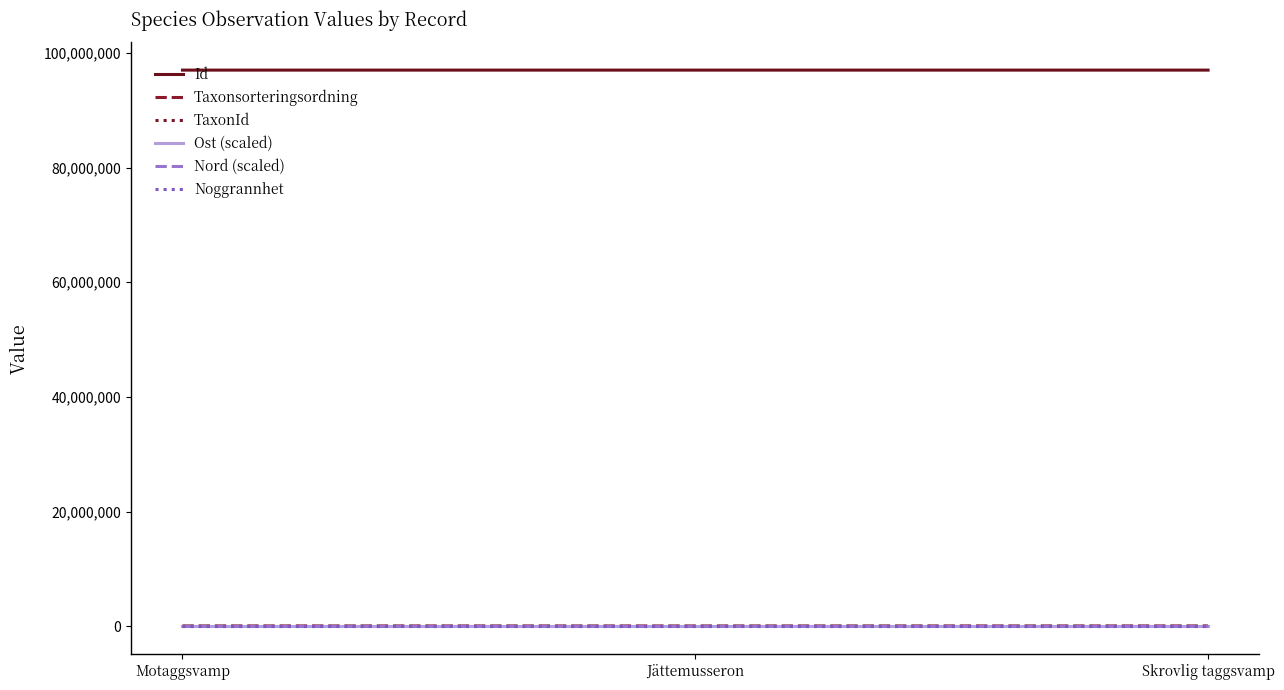

What is the greatest value displayed?

96988688.0